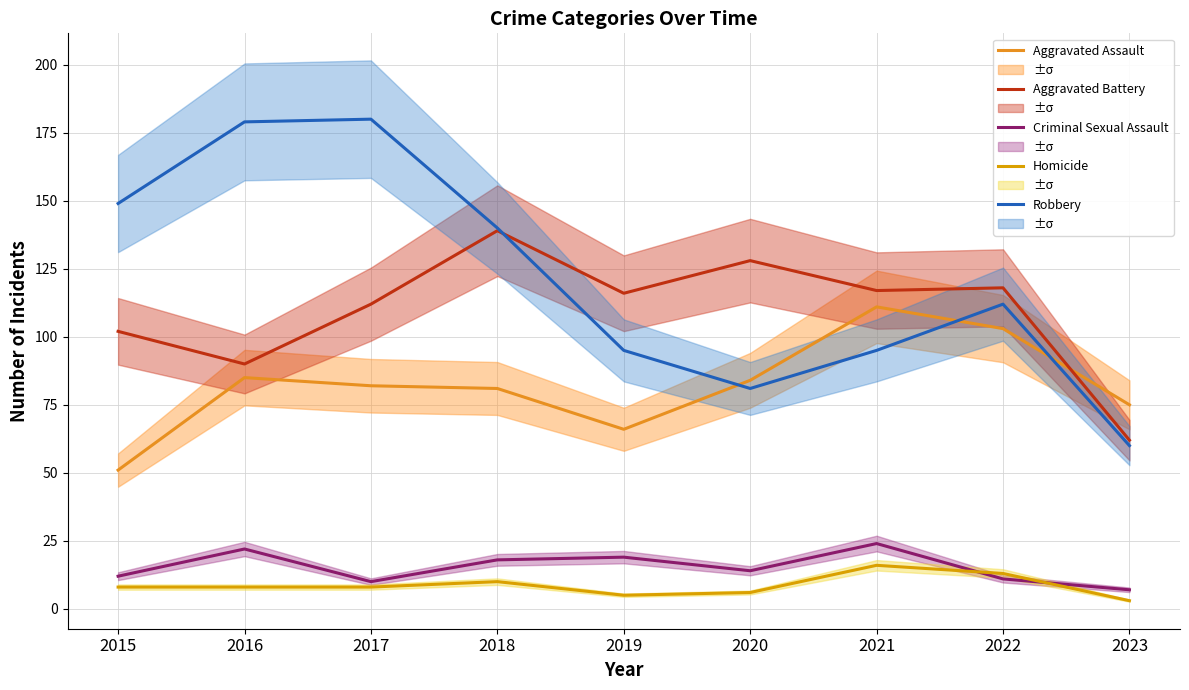

What is the value of the Aggravated Assault point at the 6th from the left?

84